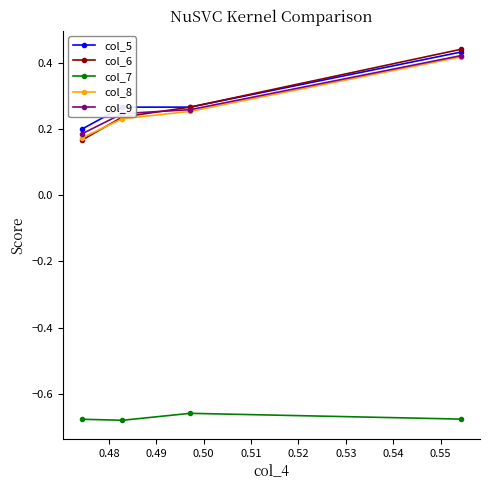

Which series ends up on top after the final intersection of col_6 and col_8?

col_6